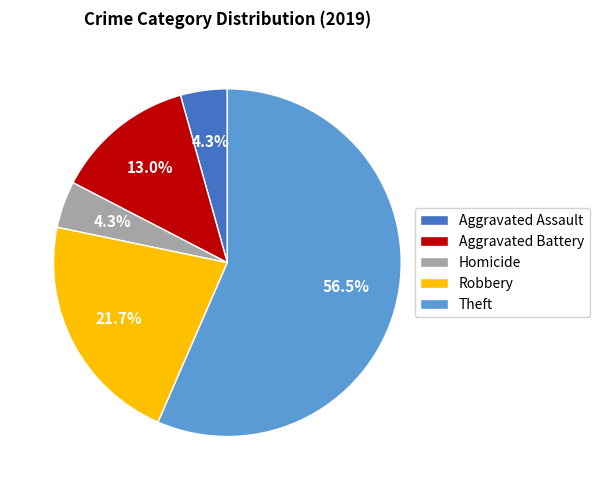

What is the ratio of the value at Robbery to the value at Aggravated Assault?

5.0